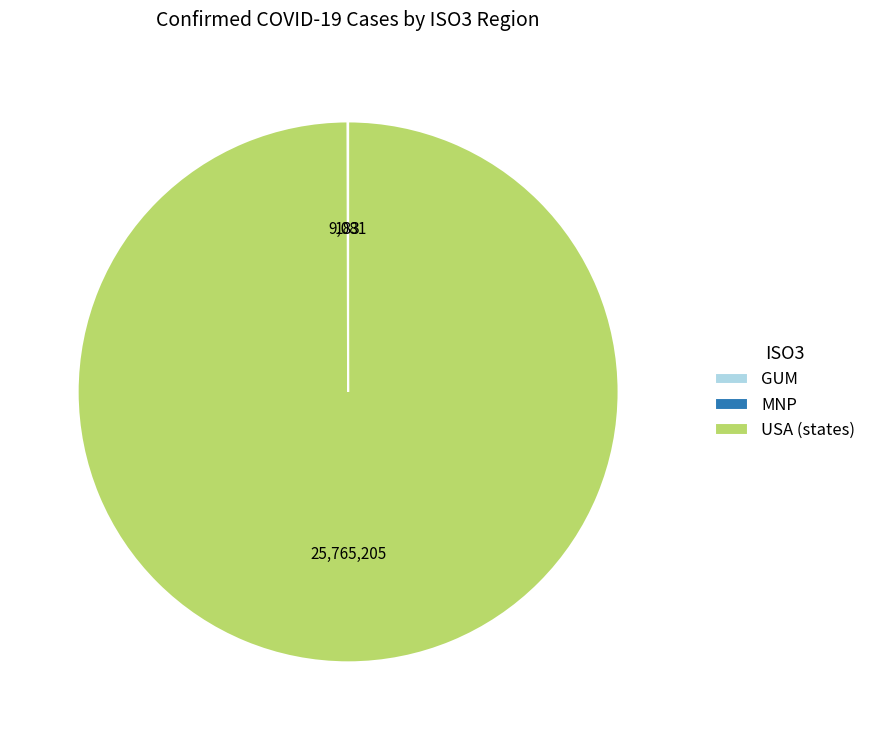

Which slice is the largest?

USA (states)